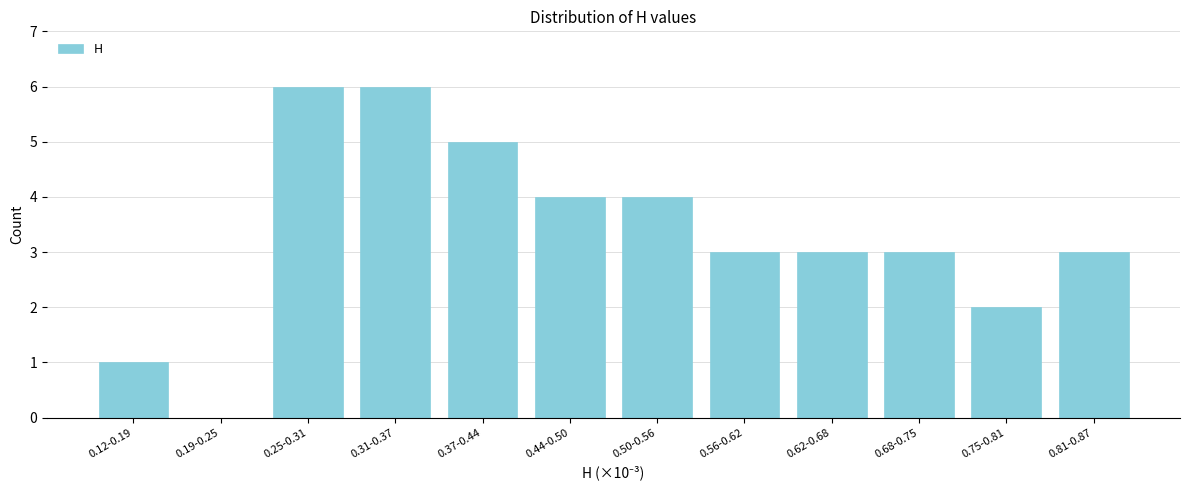

Reading left to right, transcribe all the data shown in this chart.

0.12-0.19=1	0.19-0.25=0	0.25-0.31=6	0.31-0.37=6	0.37-0.44=5	0.44-0.50=4	0.50-0.56=4	0.56-0.62=3	0.62-0.68=3	0.68-0.75=3	0.75-0.81=2	0.81-0.87=3